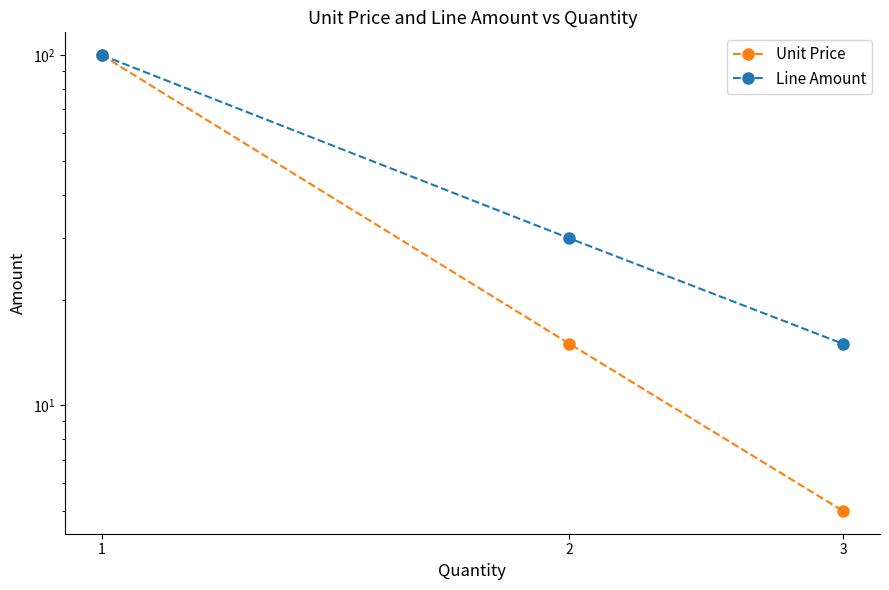

Which label corresponds to the largest value in the chart?

1